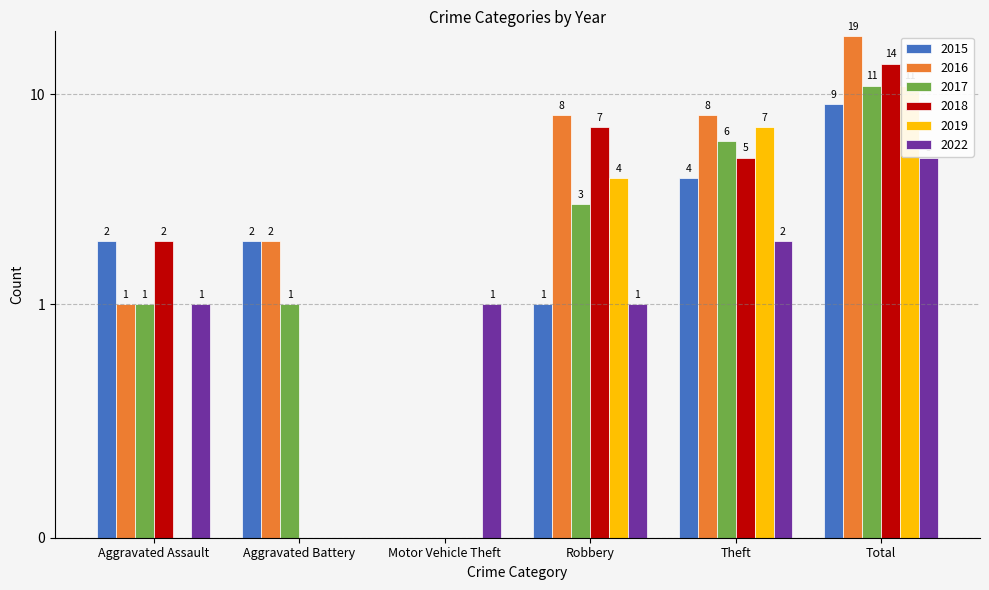

What is the approximate value of 2016 at Total, to the nearest 10?

20